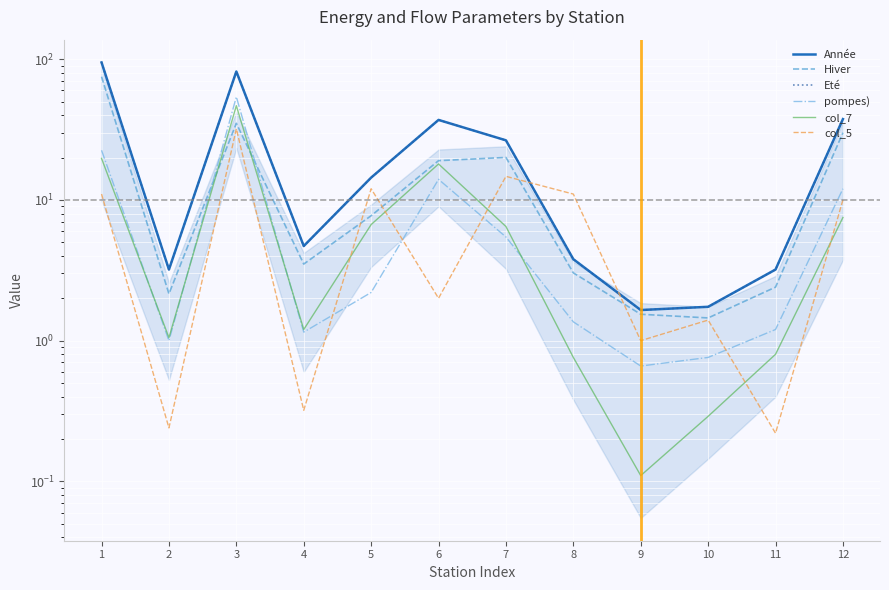

Which label corresponds to the largest value in the chart?

1